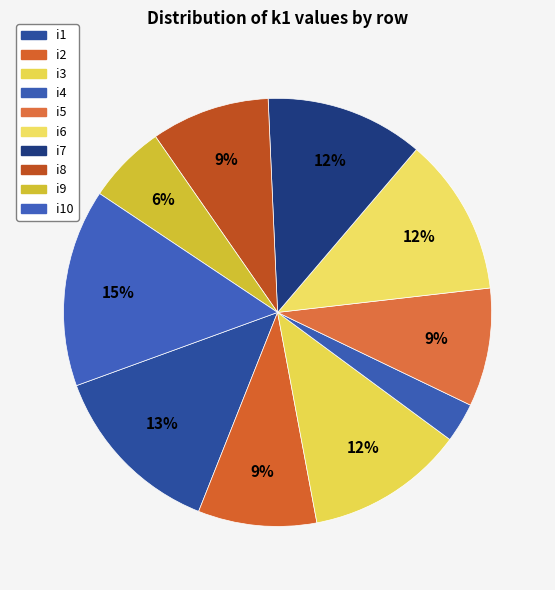

To the nearest percent, what is the combined percentage of i1 and i7?

25%